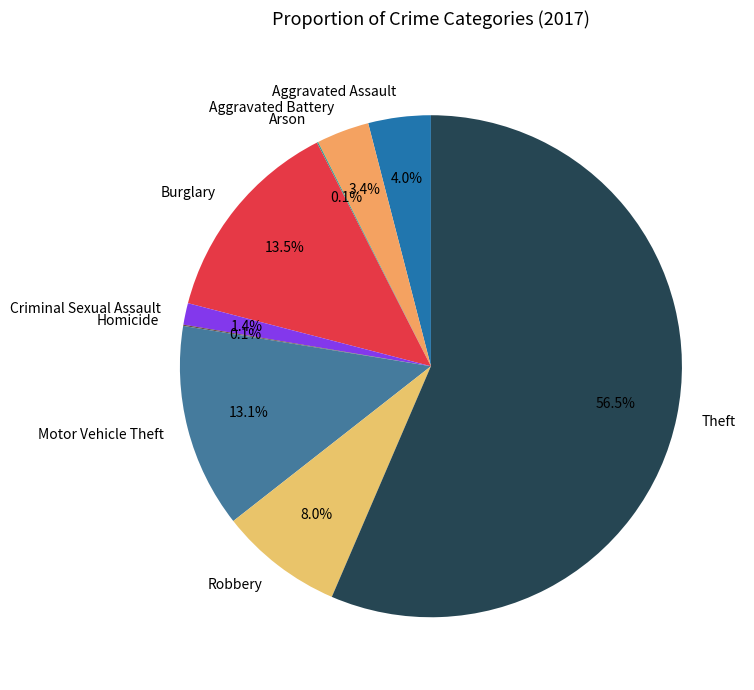

What percentage is NOT represented by Aggravated Assault?

96.0%